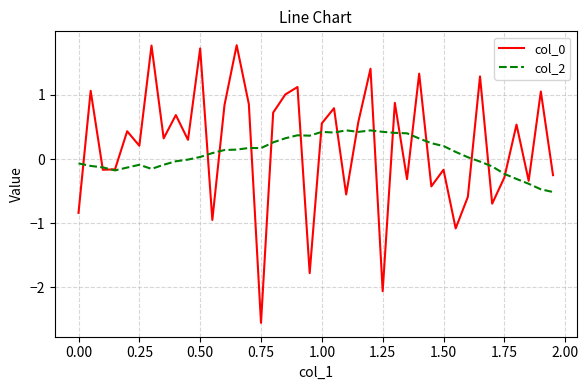

What is the smallest value displayed?

-2.6